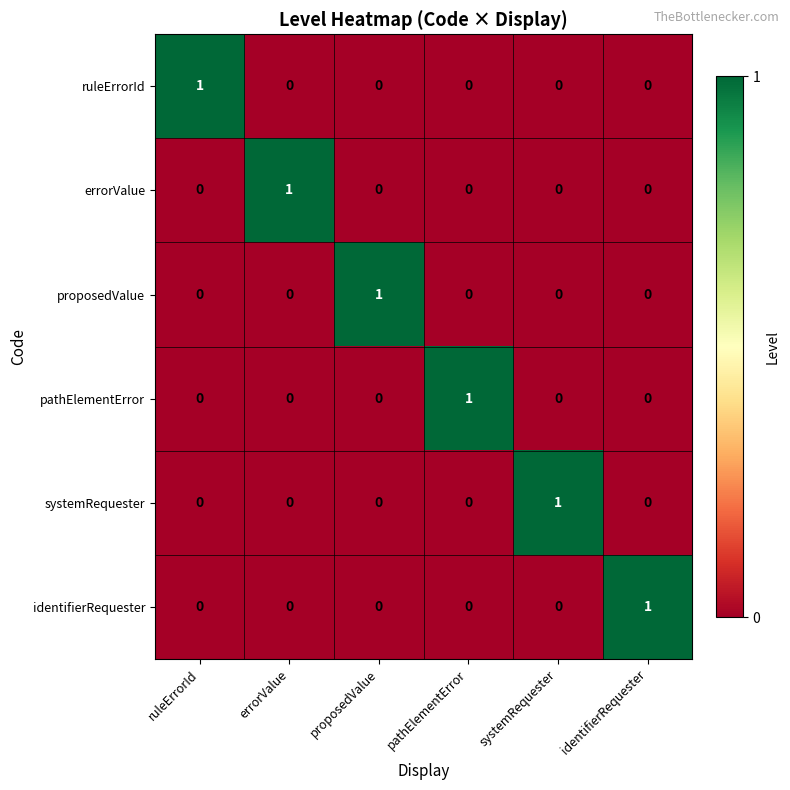

Is the value of identifierRequester at identifierRequester greater than the value of errorValue at identifierRequester?

Yes